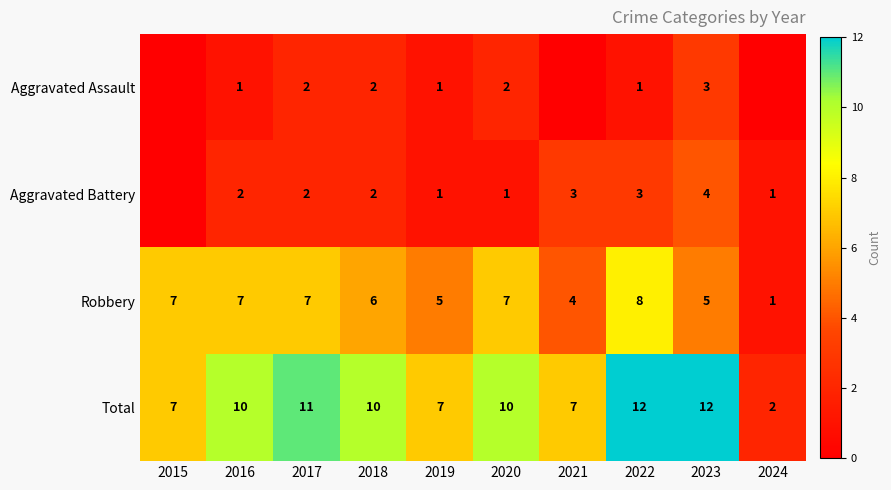

Is it true that Aggravated Battery equals 2 at 2018?

True